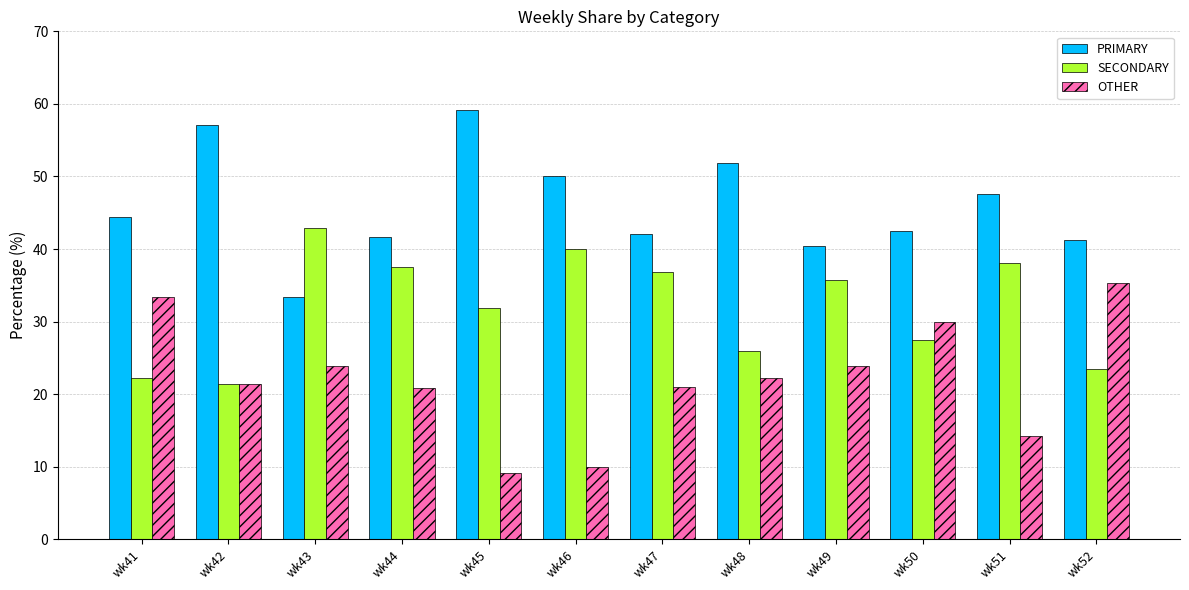

Is the value of PRIMARY at wk42 greater than the value of SECONDARY at wk46?

Yes